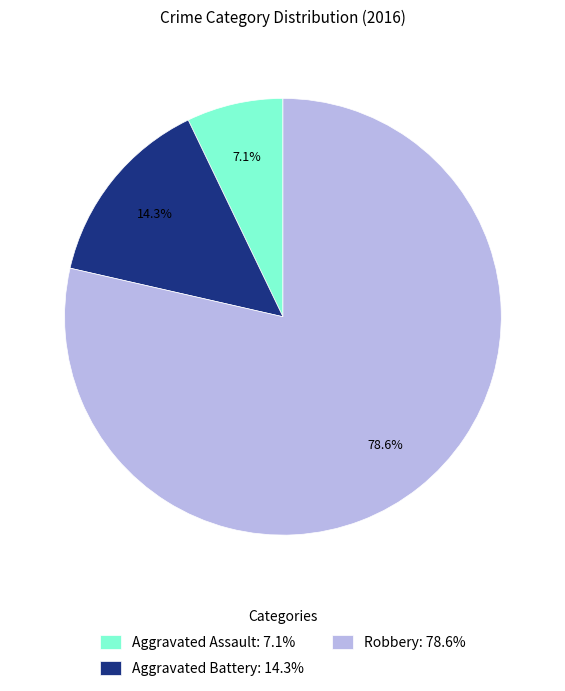

What is the total percentage of Aggravated Assault: 7.1% and Robbery: 78.6%?

85.7%